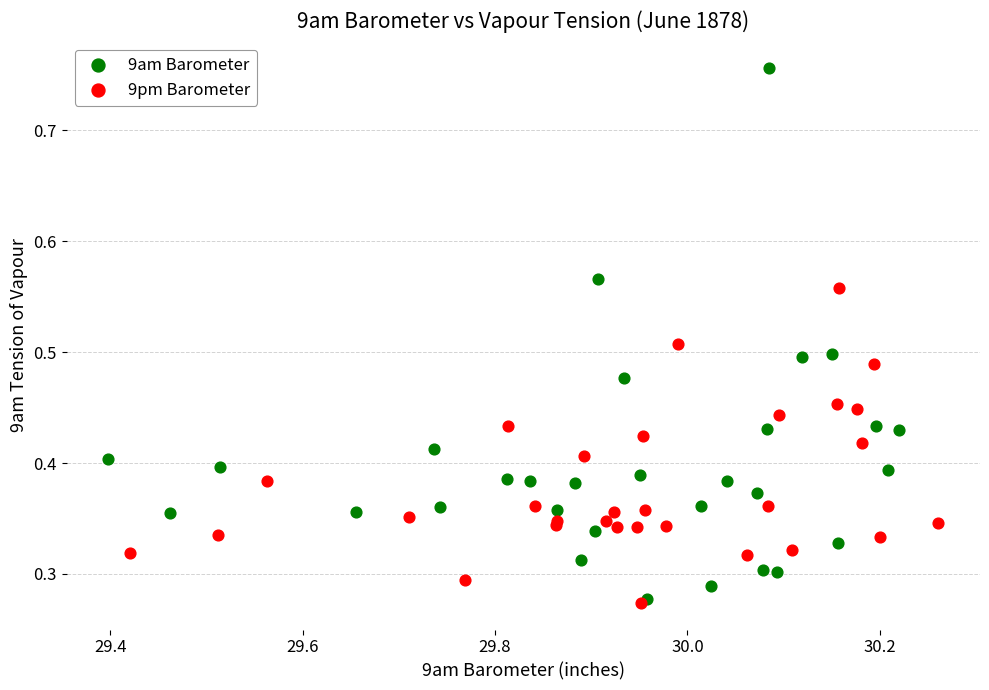

Which series has the largest Y range (max minus min)?

9am Barometer